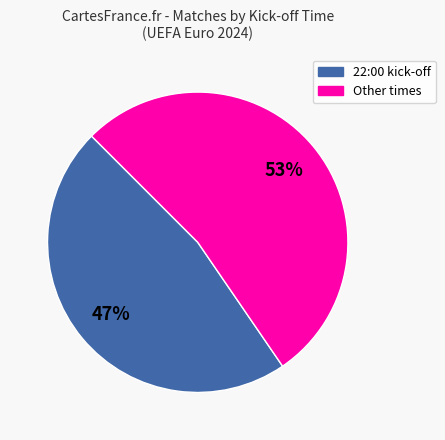

To the nearest percent, what is the difference between the largest and smallest slice percentages?

6%